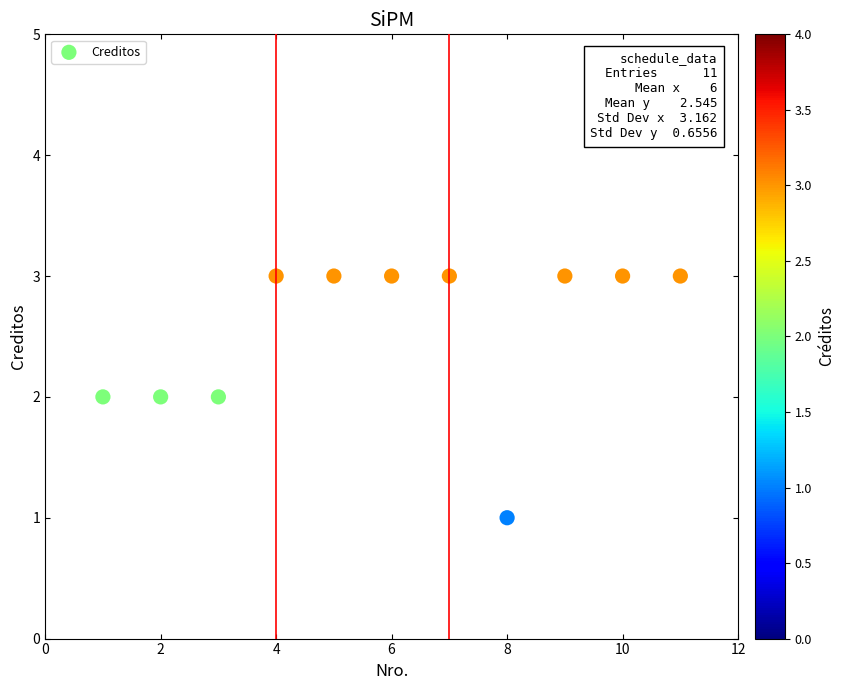

What is the average Y value?

3